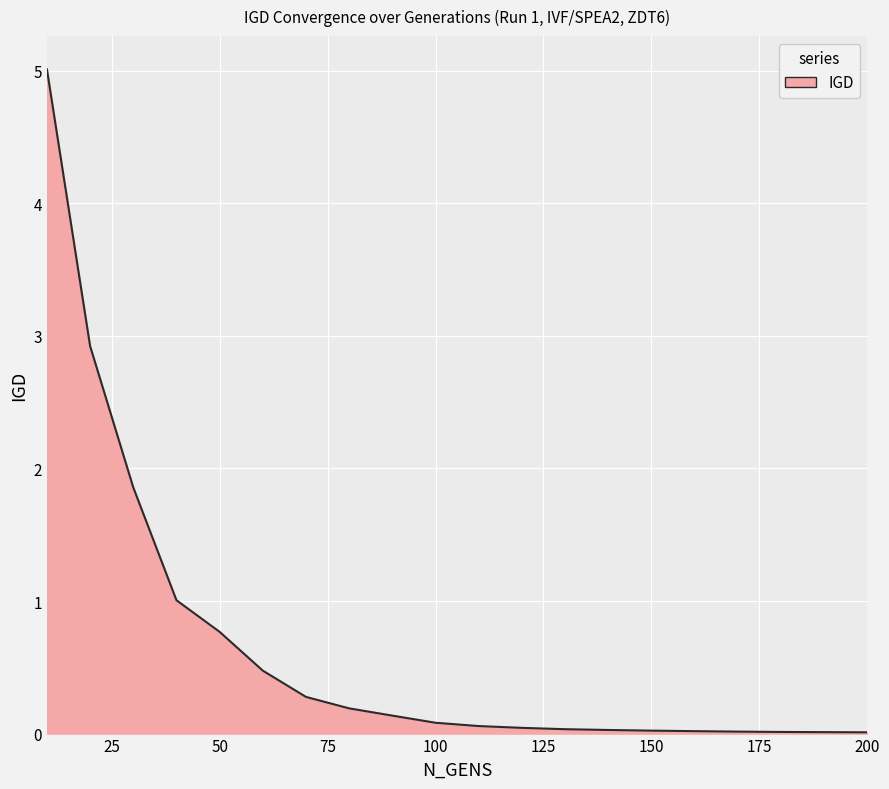

What is the maximum value shown in the chart?

5.0